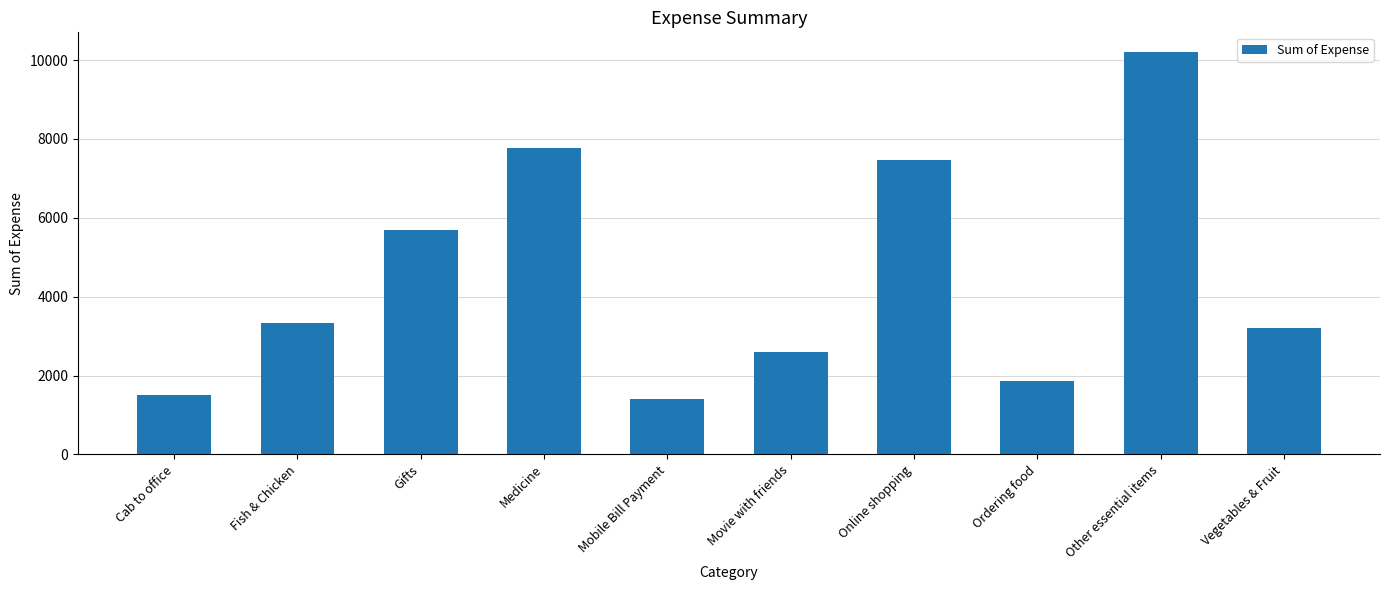

Reading left to right, extract all data points from this chart.

1510.9	3342.0	5688.0	7775.0	1411.3	2586.0	7464.0	1857.0	10194.1	3217.0